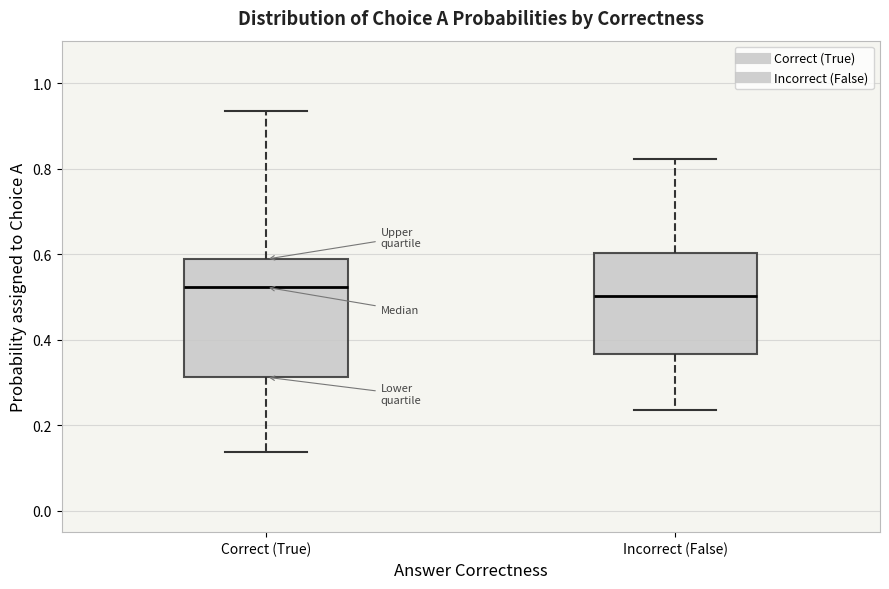

Where does the median line of the box for Incorrect (False) sit on the y-axis? The values are not printed on the chart, so give them approximately, as read against the axis.

0.50